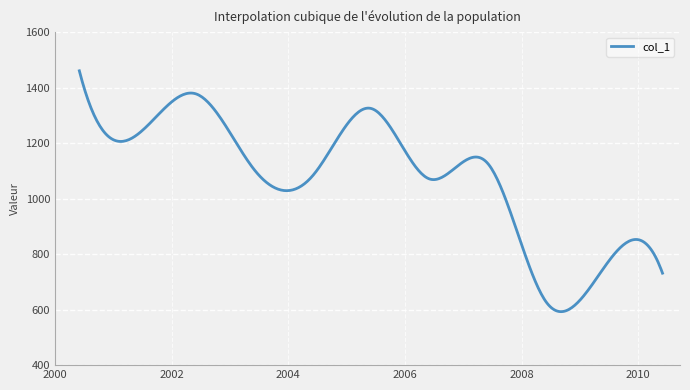

What is the smallest value displayed?

592.8